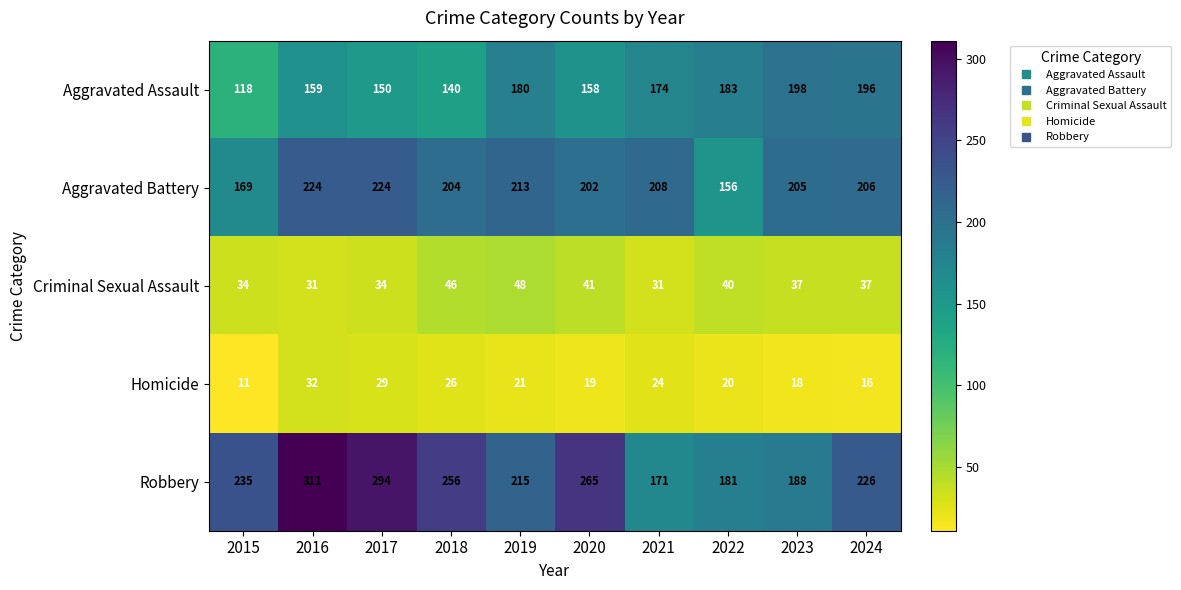

What is the difference between the second highest and minimum values in the Criminal Sexual Assault series?

15